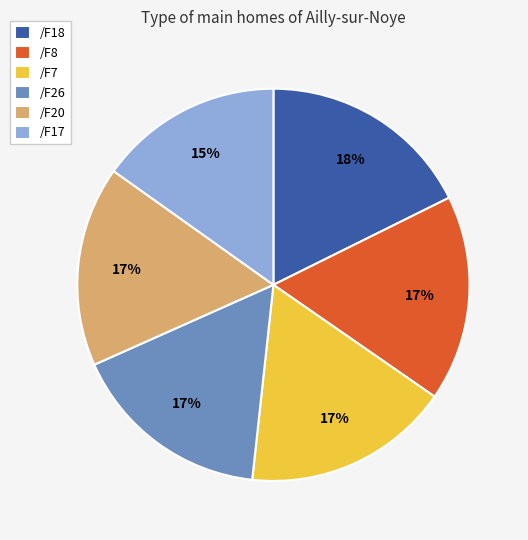

What is the ratio of the value at /F7 to the value at /F20?

1.0